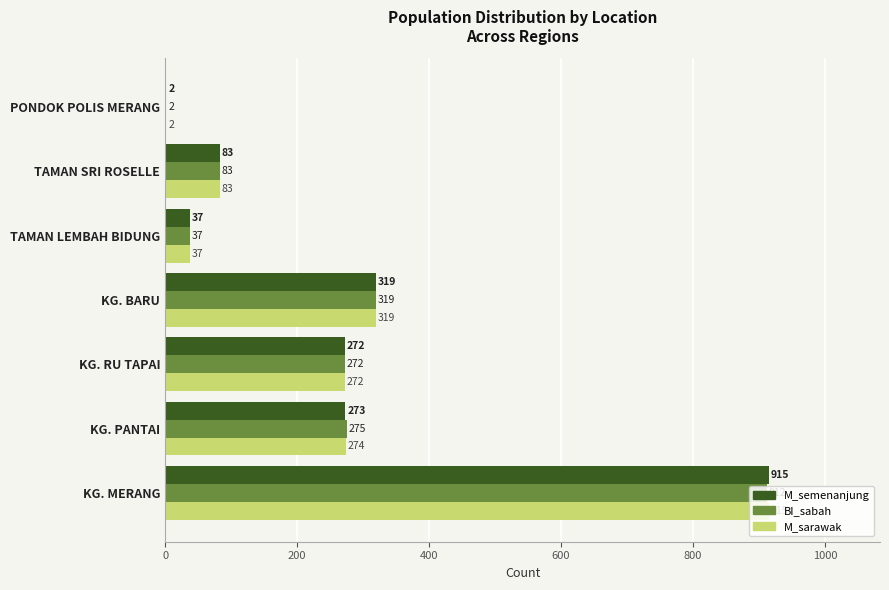

Is it true that M_sarawak equals 272 at KG. RU TAPAI?

True